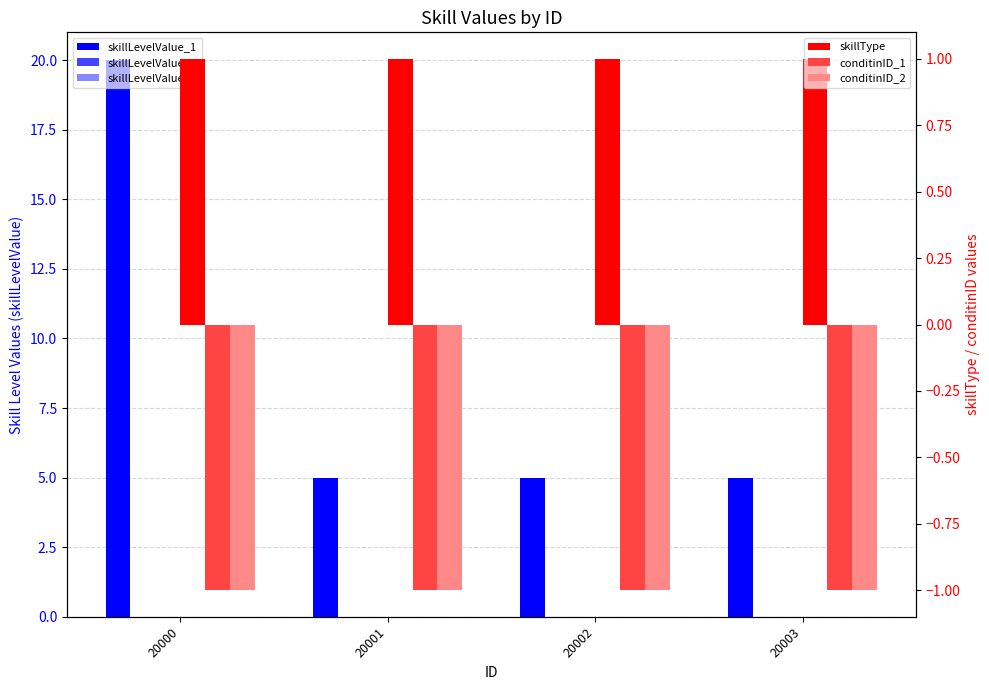

What are all the series names shown in the legend?

skillLevelValue_1, skillLevelValue_2, skillLevelValue_3, skillType, conditinID_1, conditinID_2